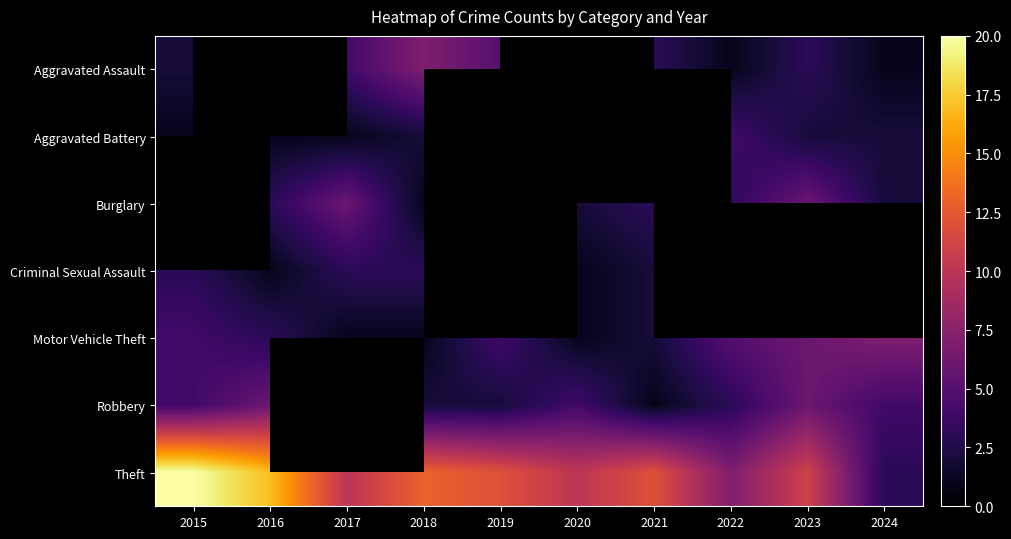

Which series changed the most between 2018 and 2024?

Theft